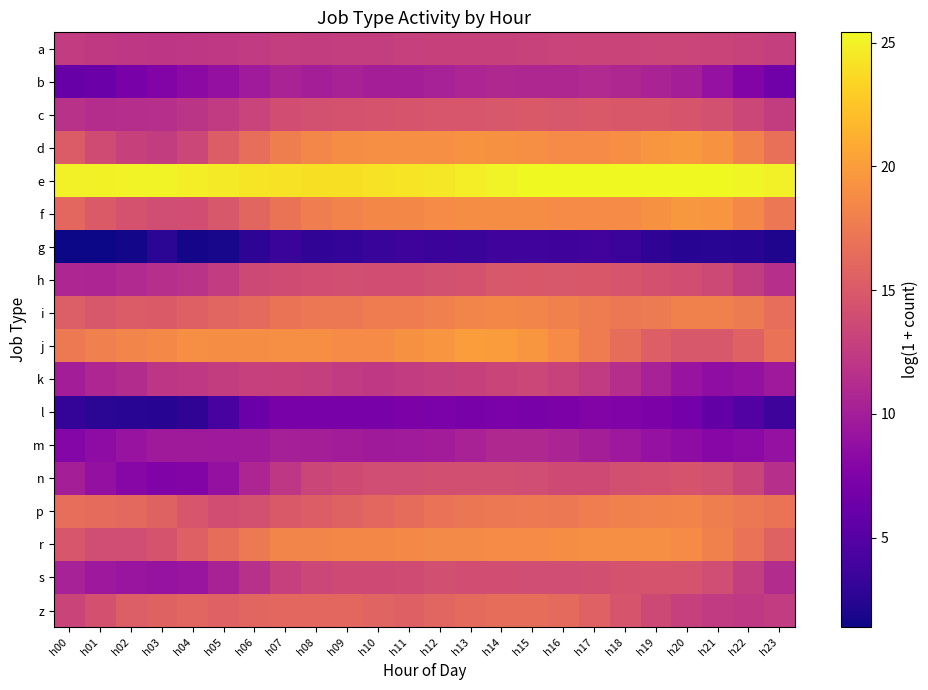

What is the difference between the highest and lowest values at h20?

22.9